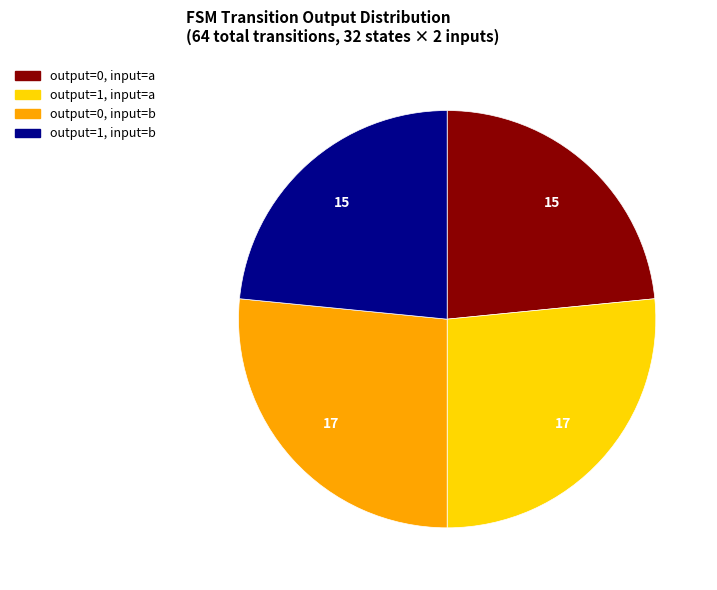

The output=1, input=b slice represents 23% of the pie. True or false?

True